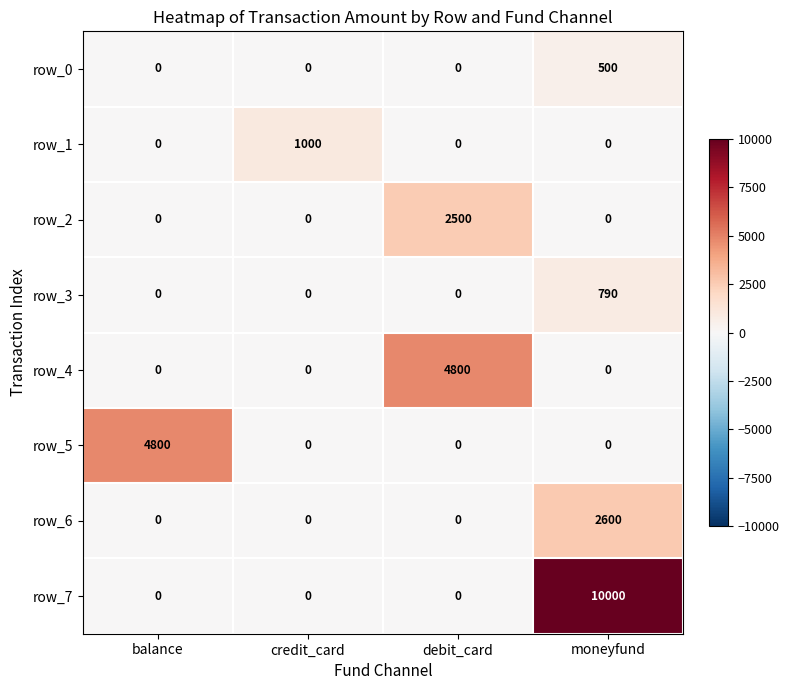

What is the difference between the maximum and minimum values in the row_0 series?

500